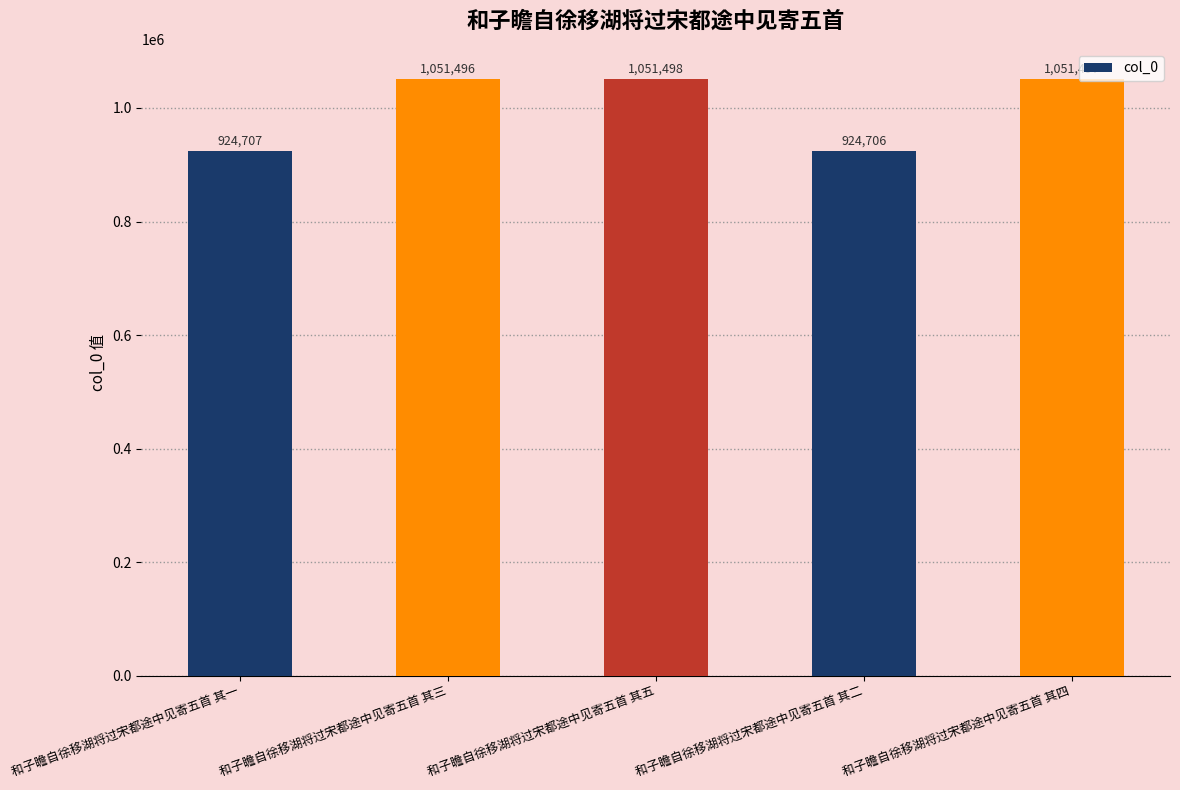

What is the label of the 4th bar from the left?

和子瞻自徐移湖将过宋都途中见寄五首 其二